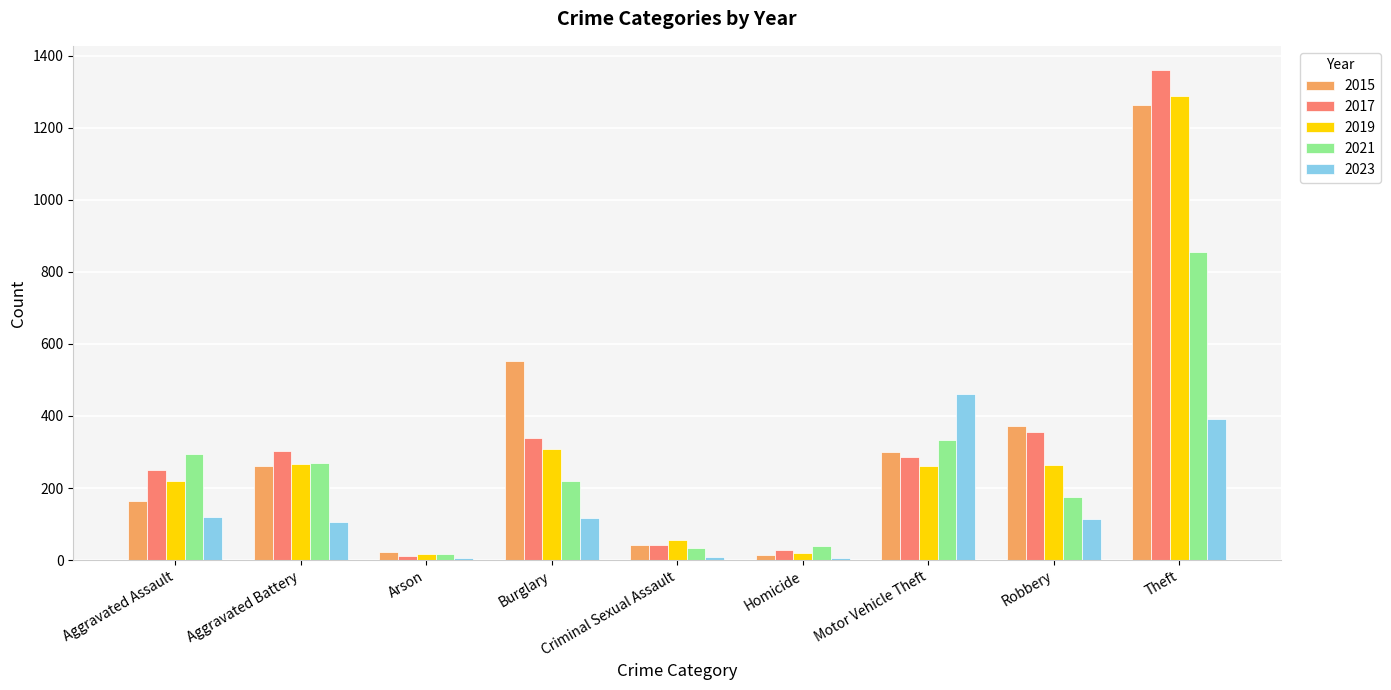

The 2017 series shows 202 at Robbery. True or false?

False